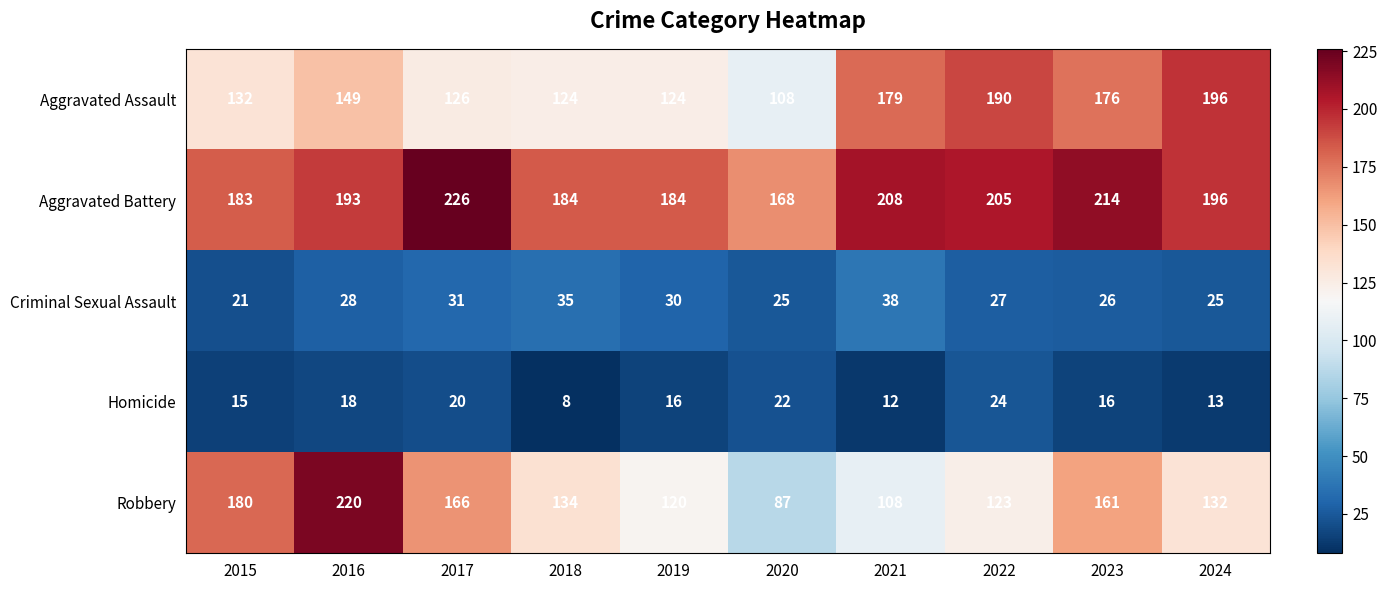

What is the spread (max minus min) of values at 2023?

198